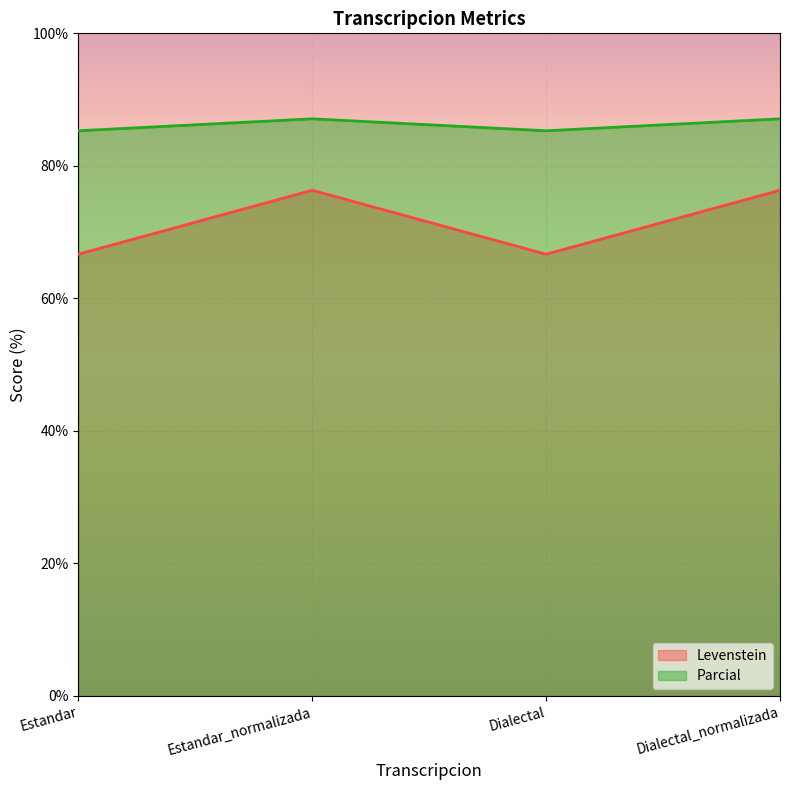

What is the highest value of the Parcial series?

87.1